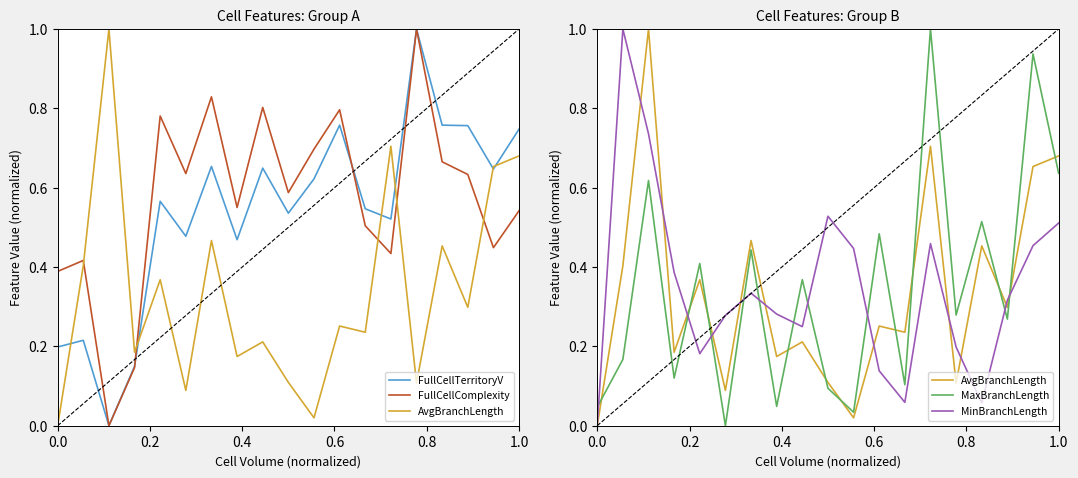

Which series has the largest total across all categories?

FullCellComplexity